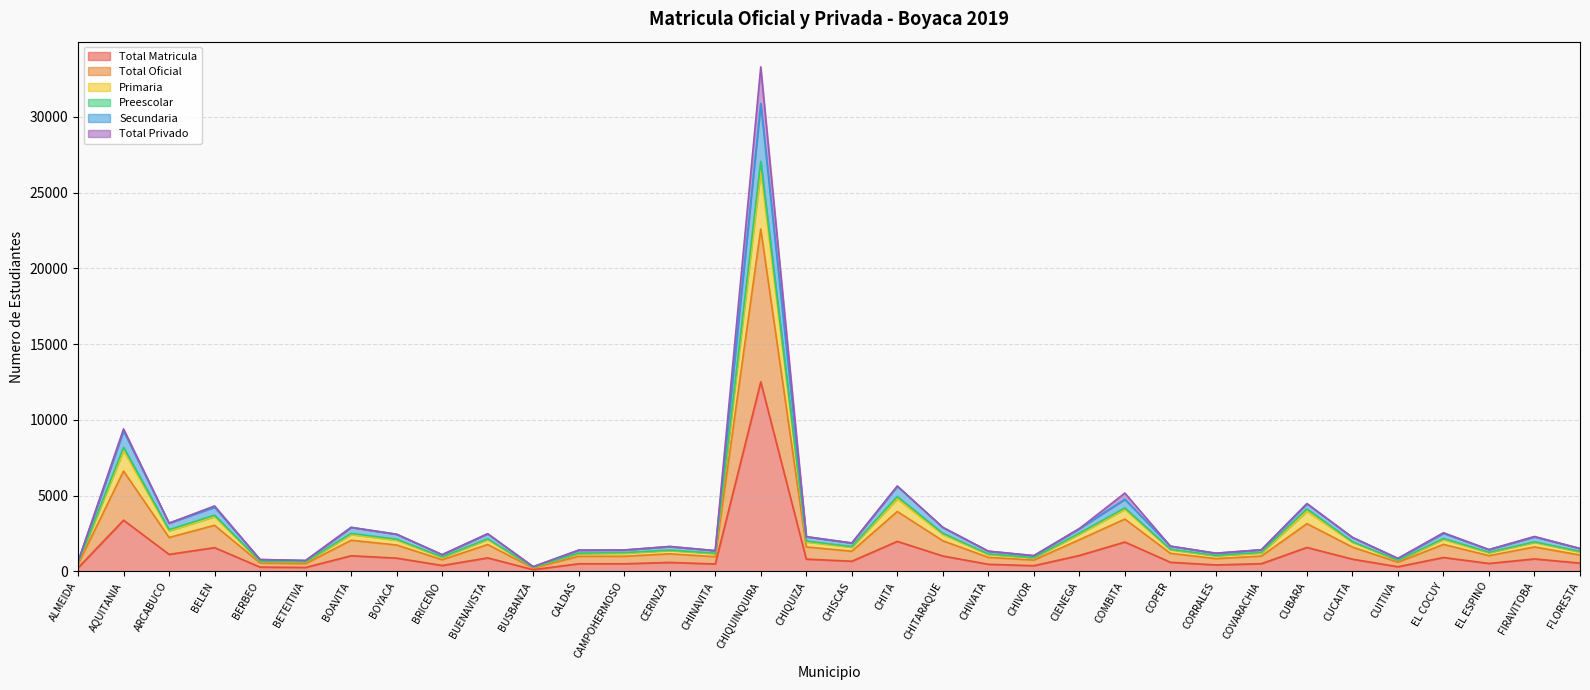

What is the highest value of the Total Matricula series?

12509